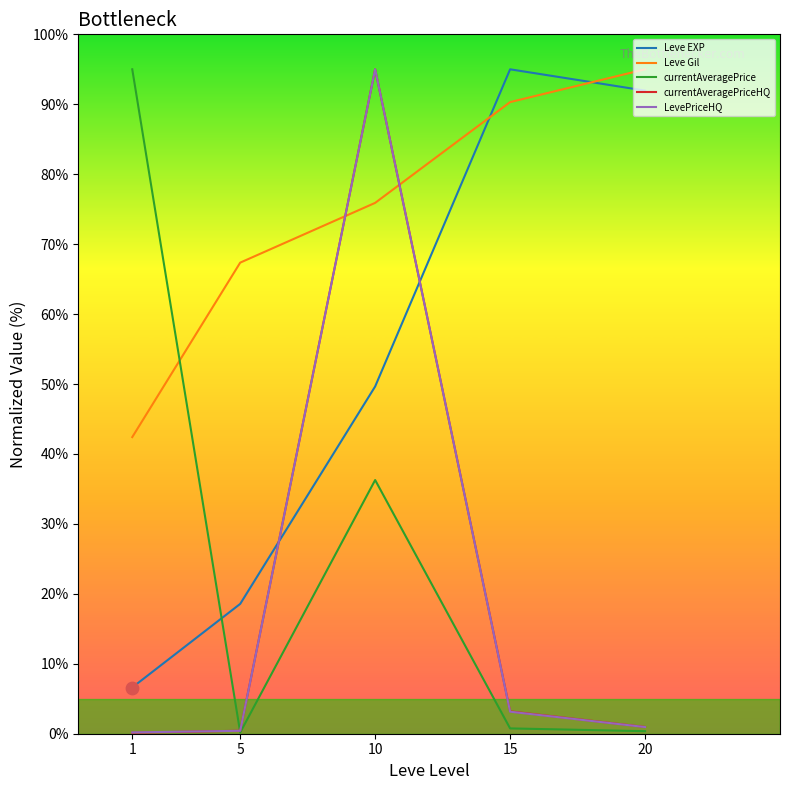

At which category is the sum across all series the highest?

10